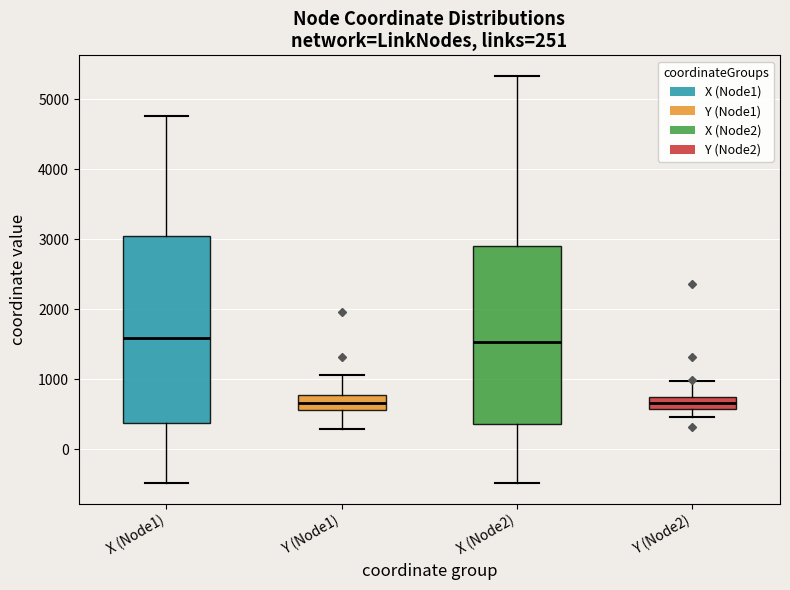

Which box is the tallest, from its lower edge to its upper edge?

X (Node1)